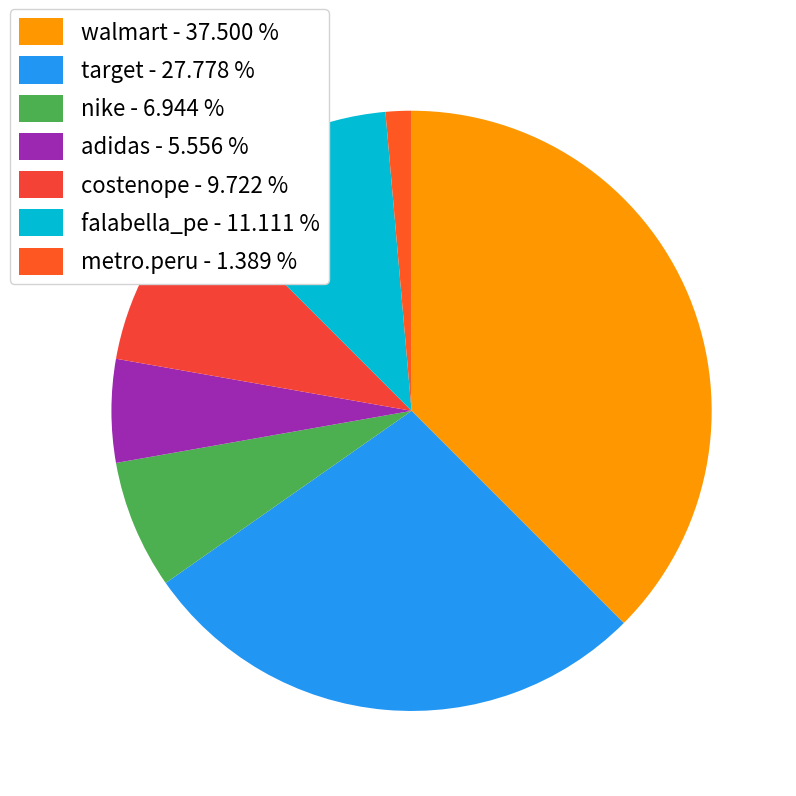

Which category has the biggest portion of the pie?

walmart